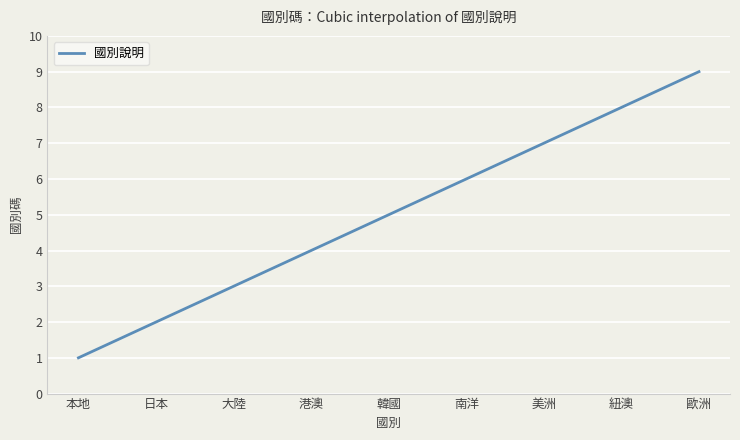

What is the maximum value shown in the chart?

9.0